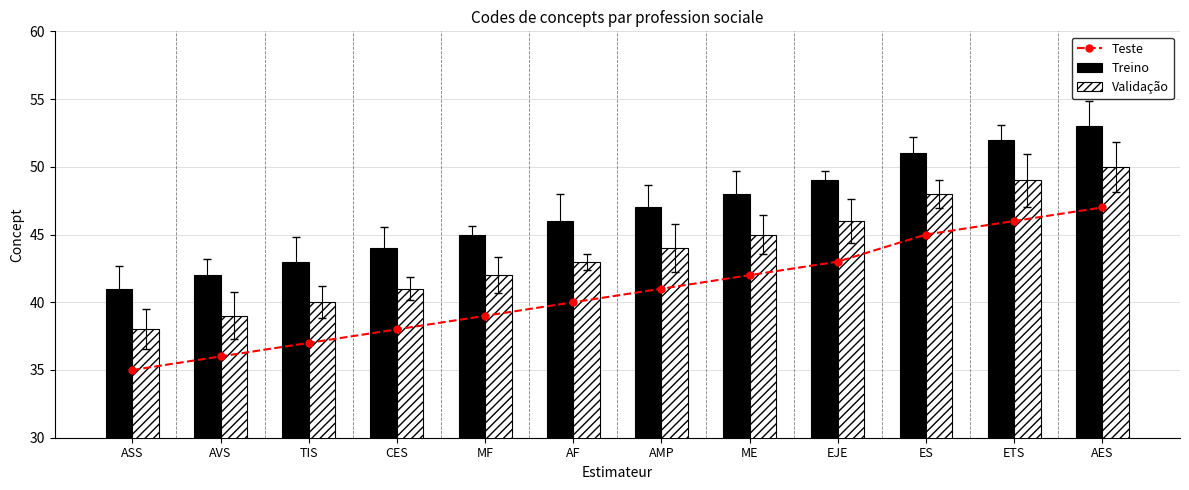

Which has a higher value, AES or ASS?

AES